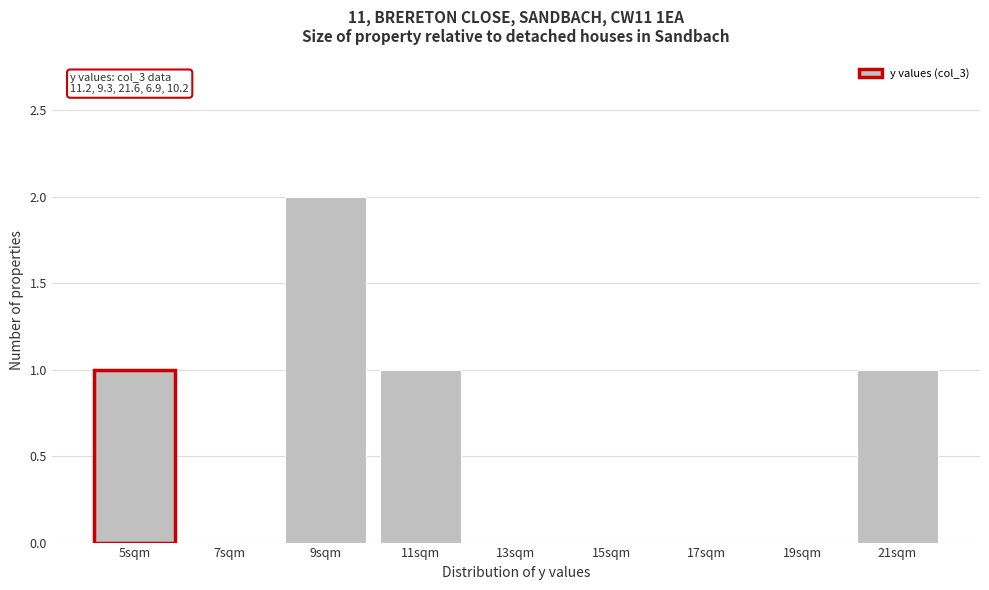

Reading left to right, list all the values displayed in this chart.

5sqm=1	7sqm=0	9sqm=2	11sqm=1	13sqm=0	15sqm=0	17sqm=0	19sqm=0	21sqm=1